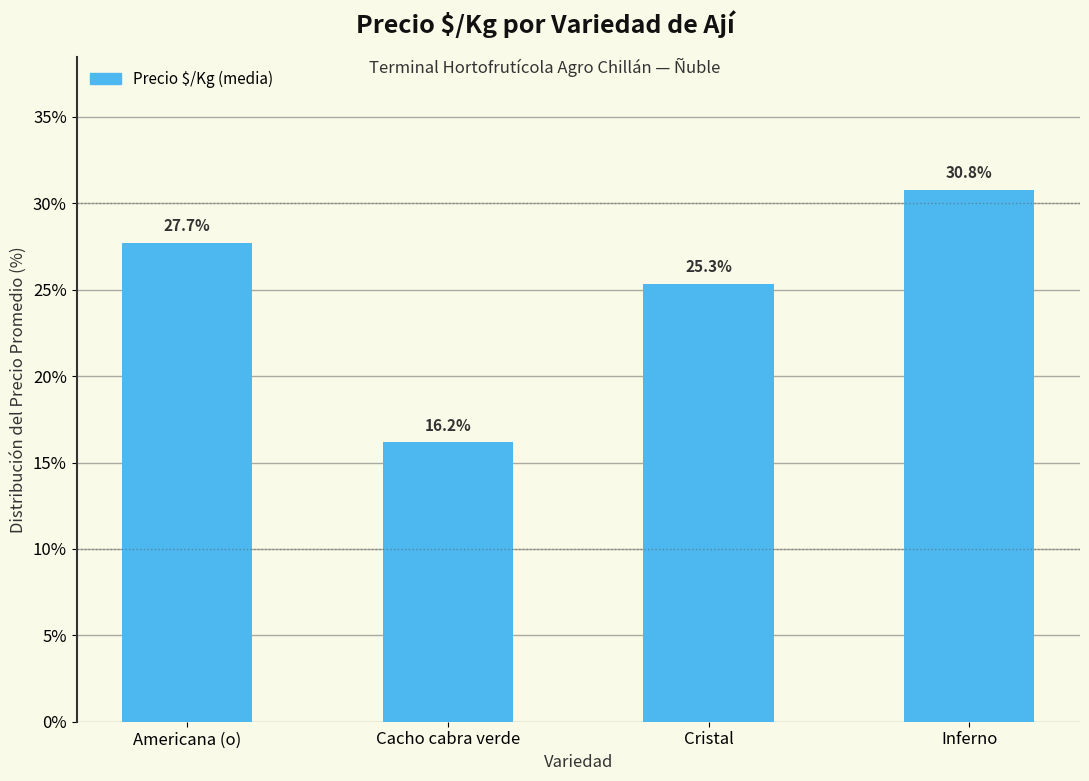

Which category has the highest value across all series?

Inferno